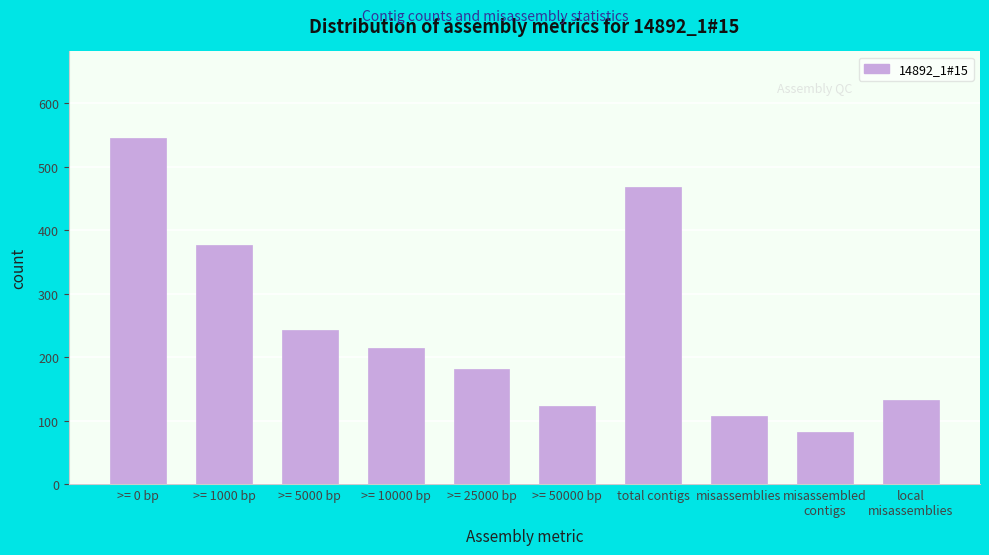

Reading left to right, what are all the values shown in this chart?

545	376	242	215	181	123	467	107	82	132